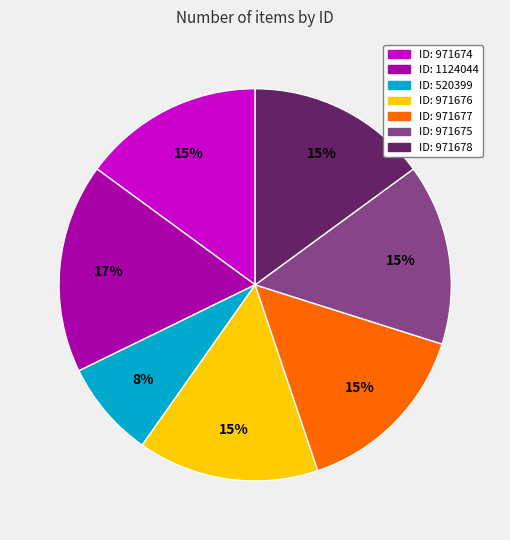

To the nearest percent, what is the difference between the largest and smallest slice percentages?

9%